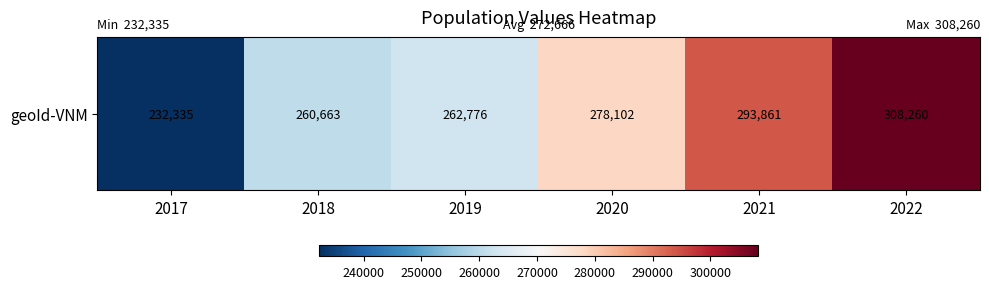

Read the value at 2019, to the nearest 50.

262800